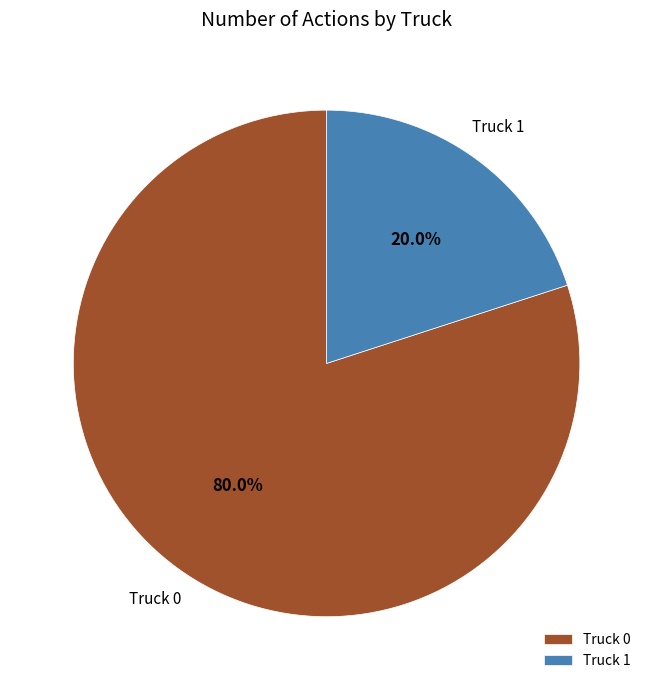

To the nearest percent, what is the combined percentage of Truck 0 and Truck 1?

100%